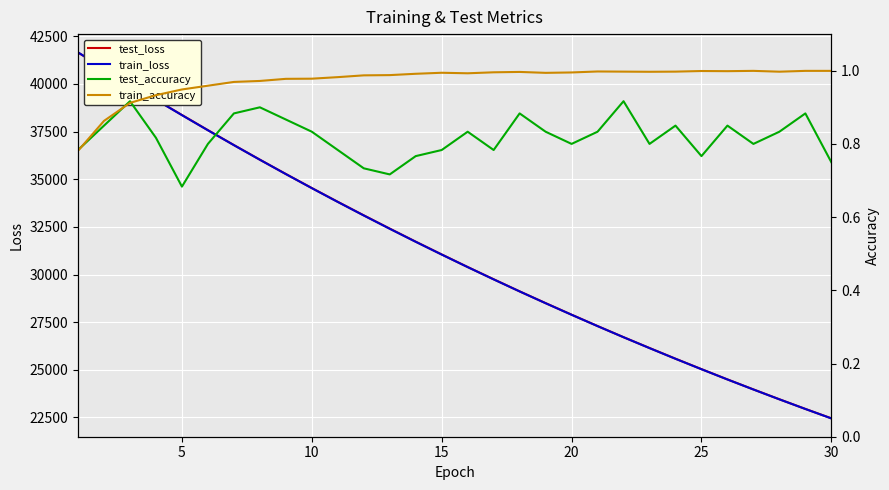

What is the difference between the highest and lowest values at 20?

38369.1